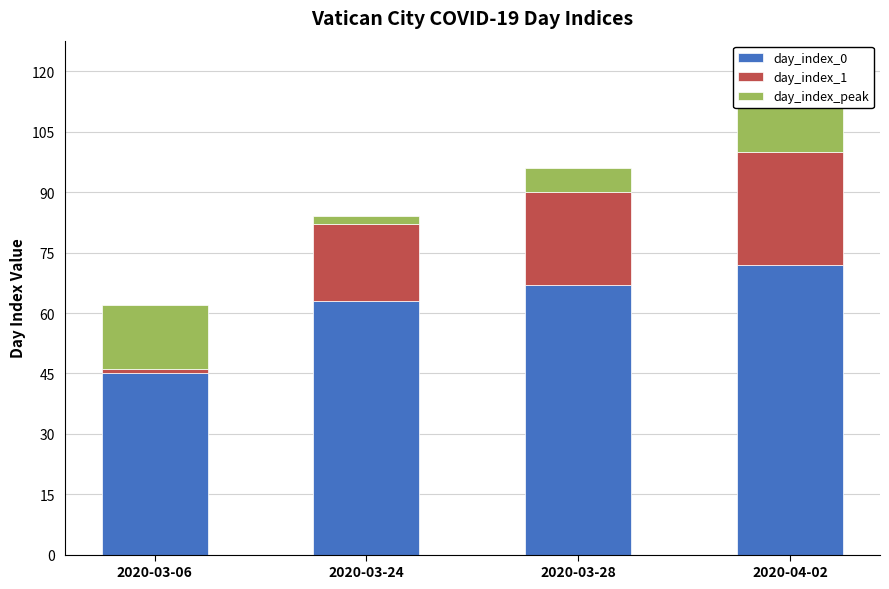

At which category is the sum across all series the highest?

2020-04-02